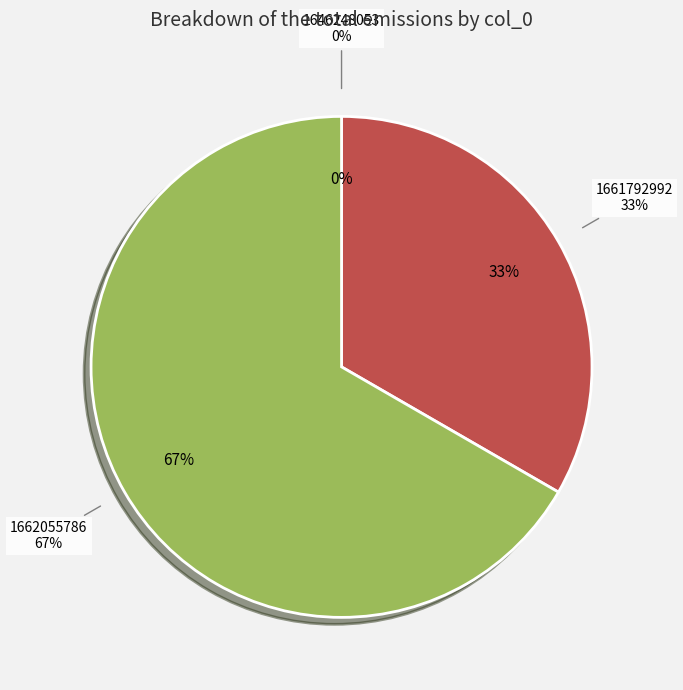

What is the smallest slice in the pie chart?

1646248053